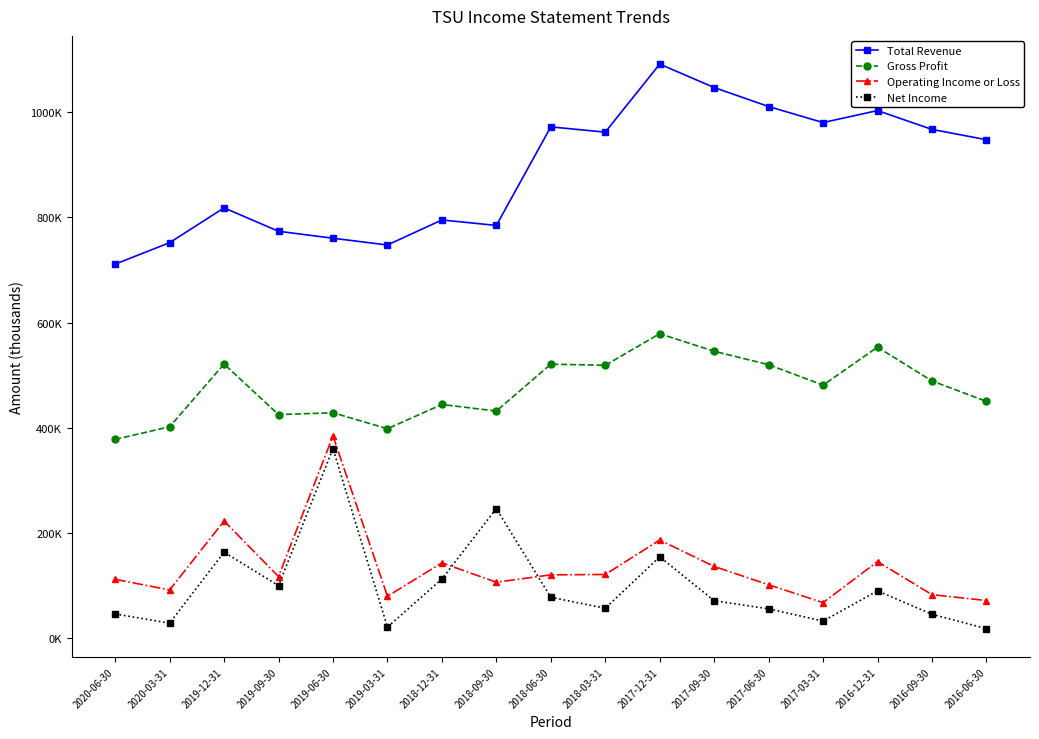

At how many categories does at least one series exceed 1065185?

1